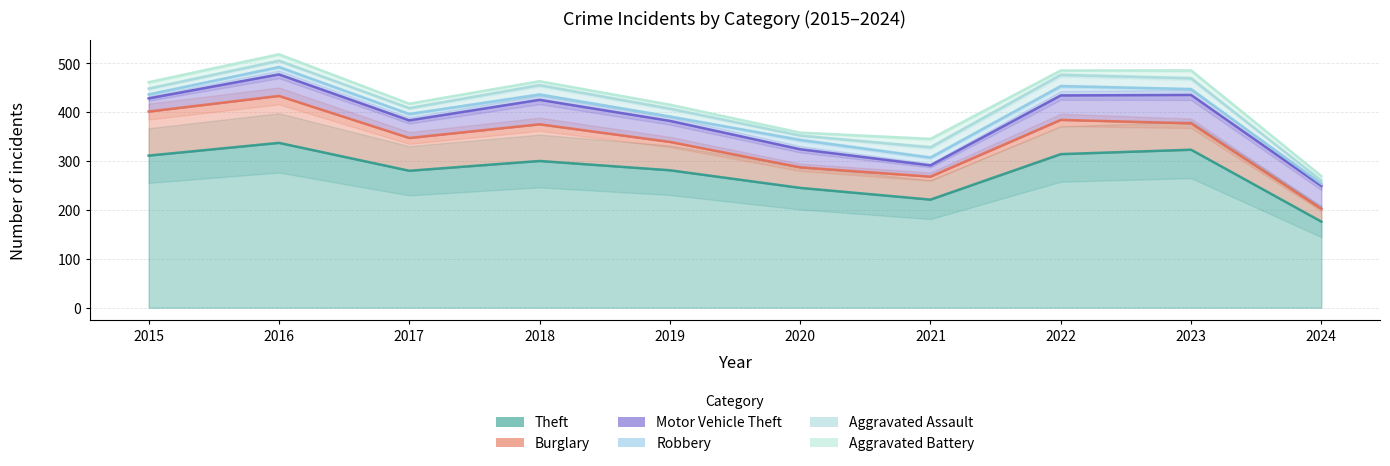

Reading right to left, transcribe all the data shown in this chart.

Theft: 2024=176	2023=323	2022=314	2021=221	2020=245	2019=281	2018=300	2017=280	2016=337	2015=311
Burglary: 2024=26	2023=54	2022=70	2021=47	2020=42	2019=58	2018=75	2017=67	2016=96	2015=90
Motor Vehicle Theft: 2024=47	2023=58	2022=50	2021=23	2020=37	2019=43	2018=50	2017=36	2016=44	2015=27
Robbery: 2024=4	2023=12	2022=19	2021=16	2020=19	2019=9	2018=11	2017=13	2016=15	2015=8
Aggravated Assault: 2024=7	2023=22	2022=23	2021=21	2020=9	2019=16	2018=19	2017=12	2016=13	2015=12
Aggravated Battery: 2024=9	2023=16	2022=9	2021=17	2020=6	2019=8	2018=8	2017=9	2016=13	2015=13